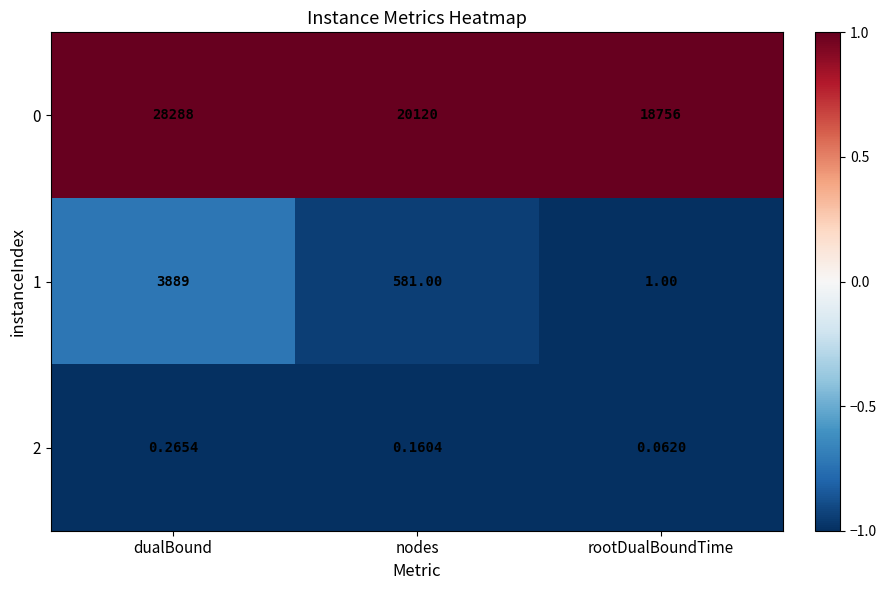

At which label is 2 closest to 0?

rootDualBoundTime